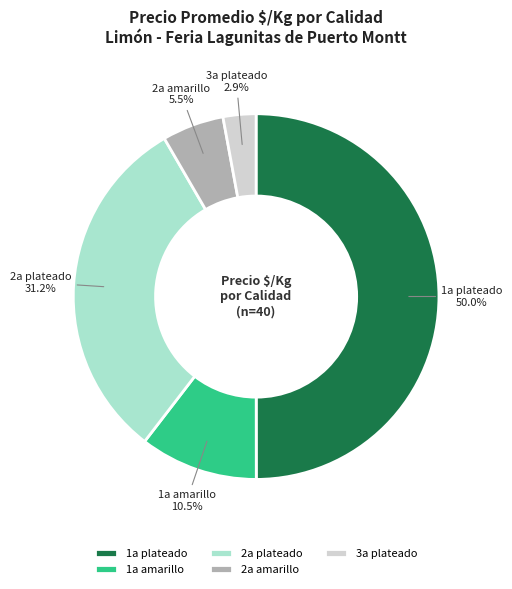

To the nearest percent, what is the difference between the 2a plateado and 1a amarillo slice percentages?

21%